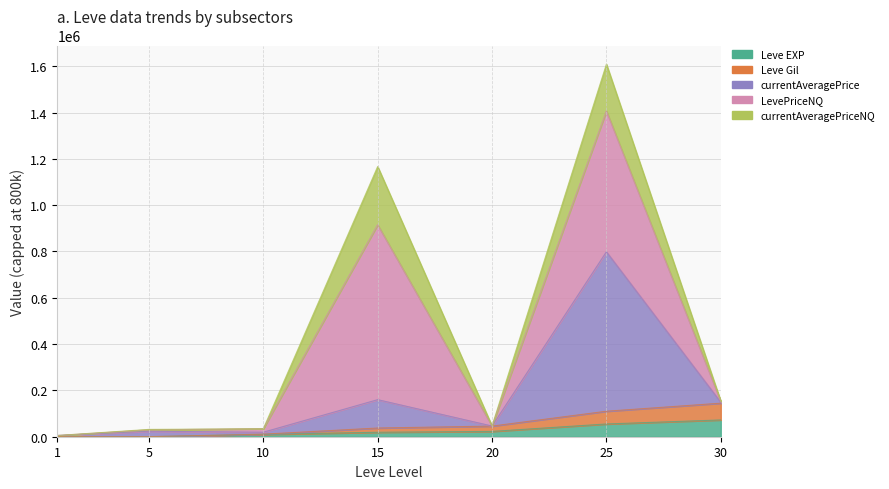

What is the minimum value for Leve Gil?

286